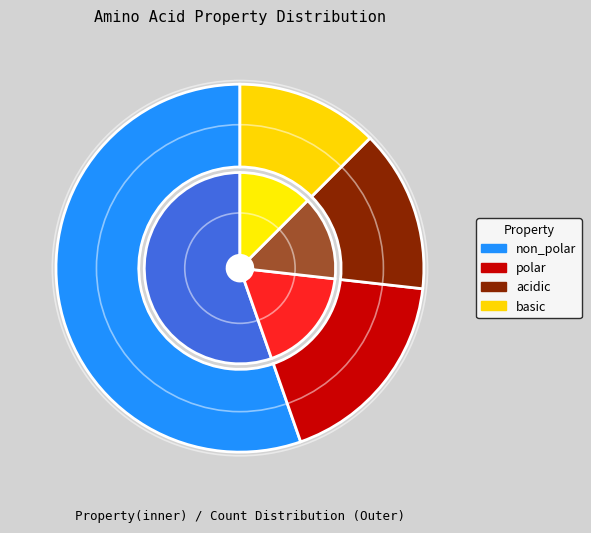

Count the number of slices in the pie.

4